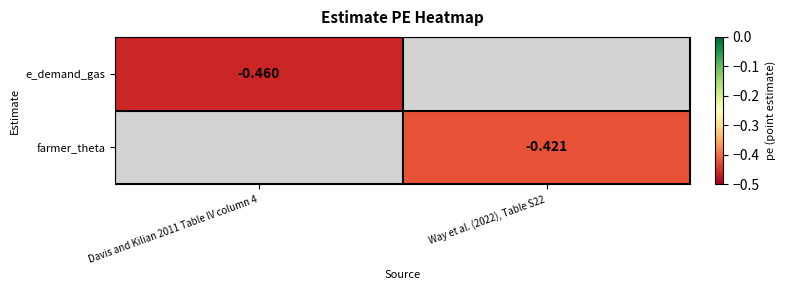

Which category has the highest value in the e_demand_gas series?

Davis and Kilian 2011 Table IV column 4